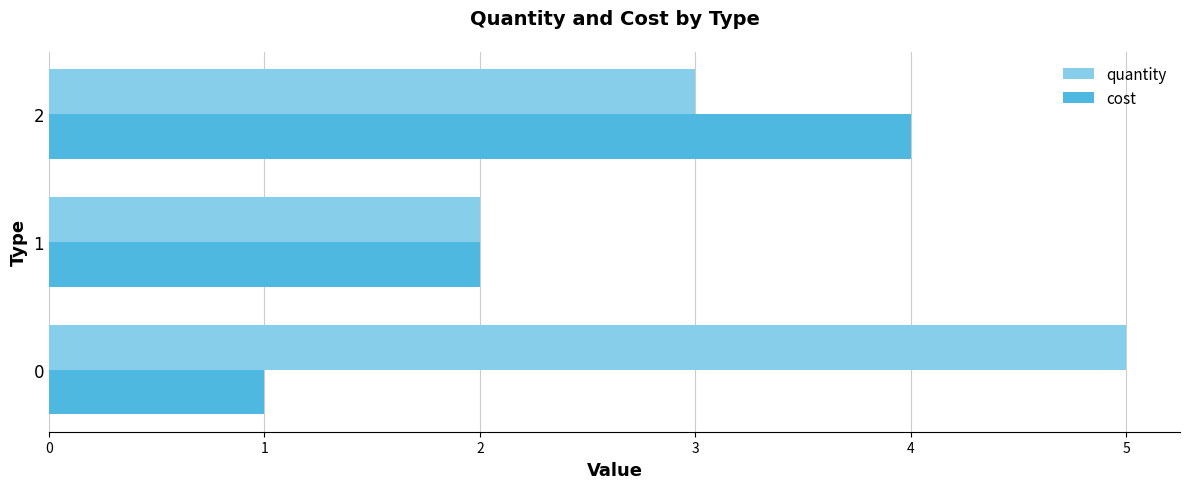

What is the difference between the second highest and minimum values in the quantity series?

1